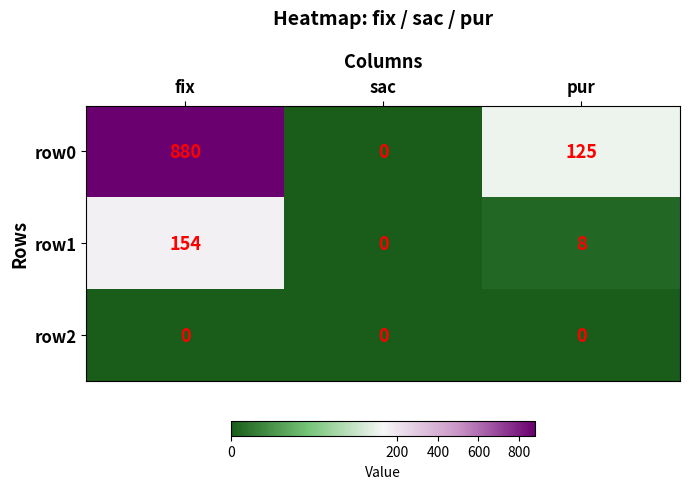

Reading left to right, transcribe all the data shown in this chart.

row0: 880	0	125
row1: 154	0	8
row2: 0	0	0